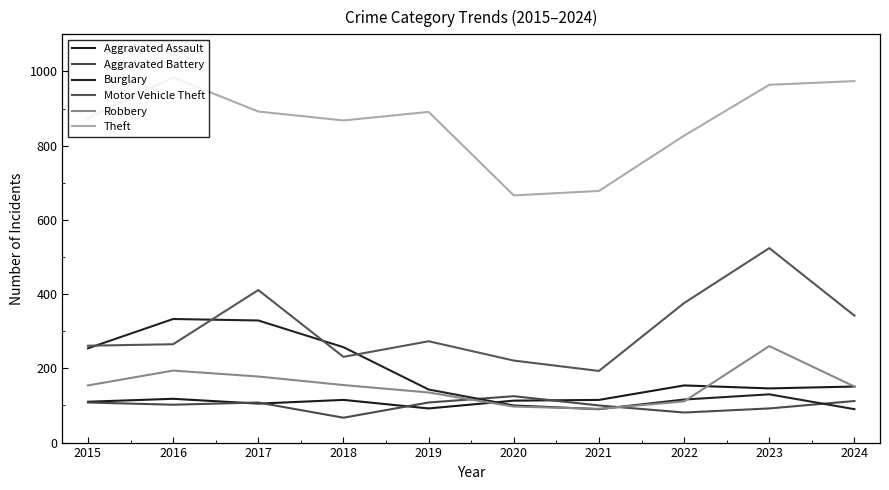

What is the smallest value displayed?

67